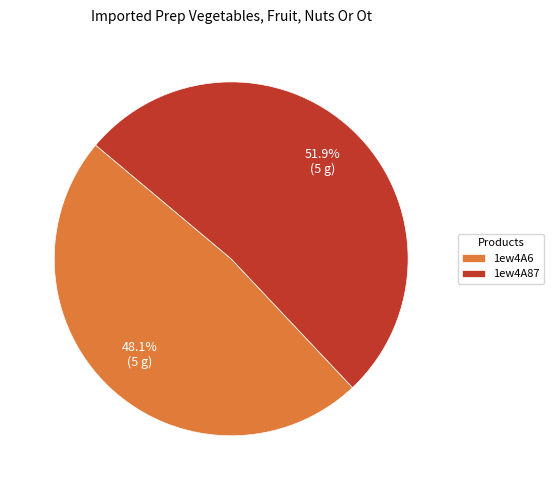

To the nearest percent, what is the difference between the 1ew4A6 and 1ew4A87 slice percentages?

4%